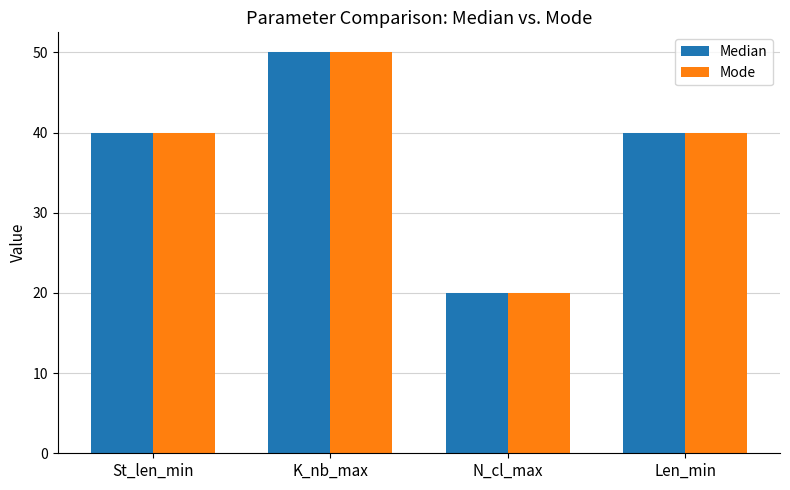

What position from the right is K_nb_max?

3